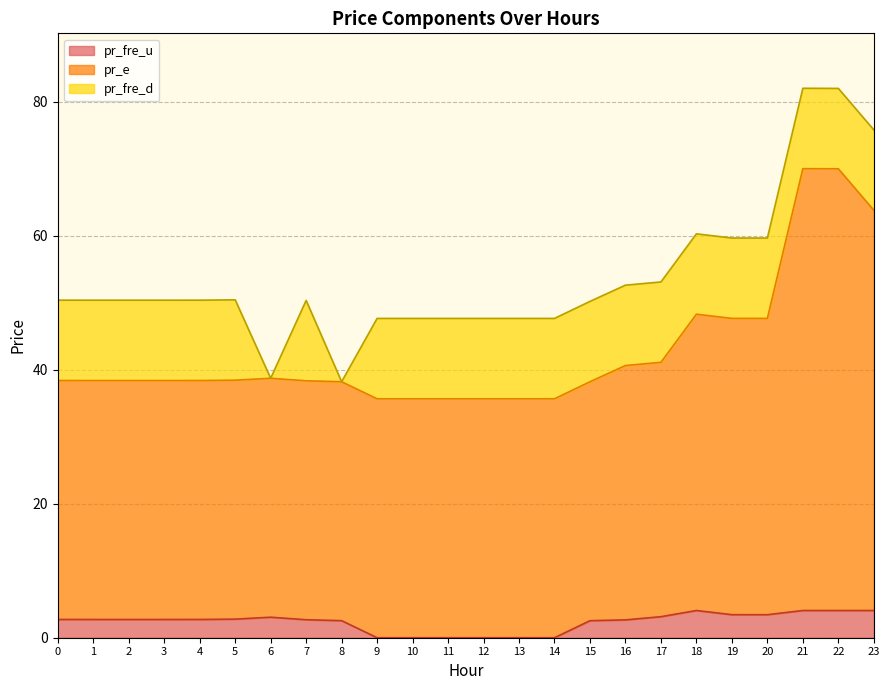

True or false: pr_fre_u has a value of 2.7 at 2.

True